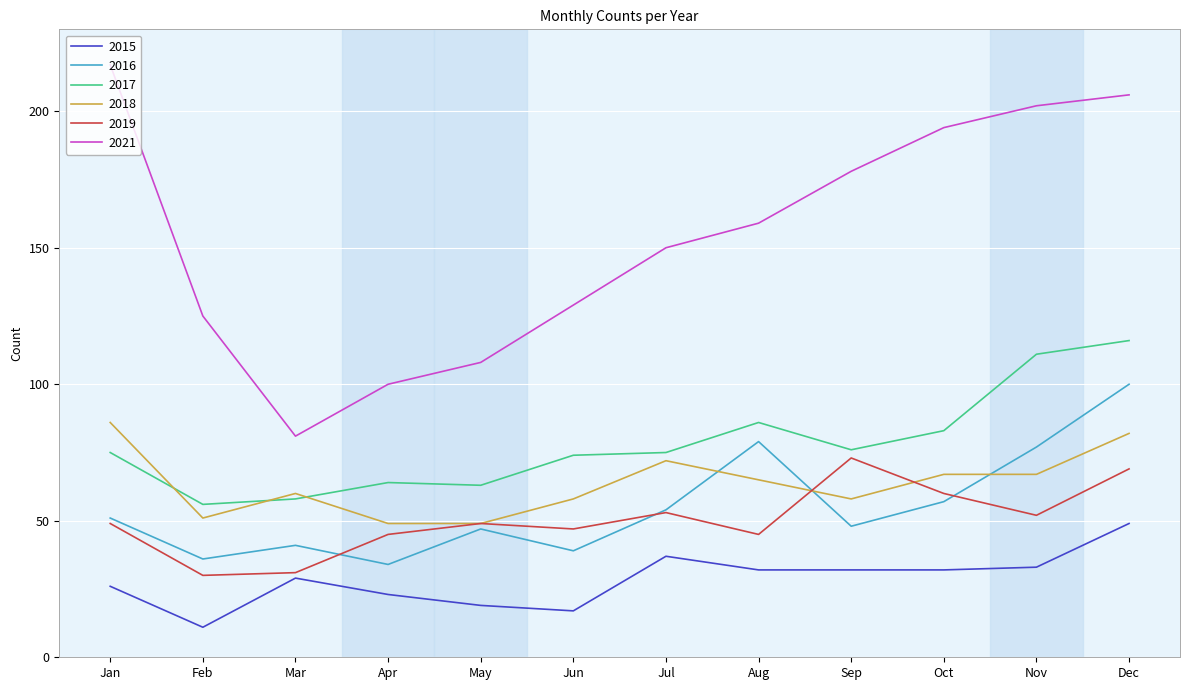

True or false: 2016 has more than 2 interior local peaks.

True